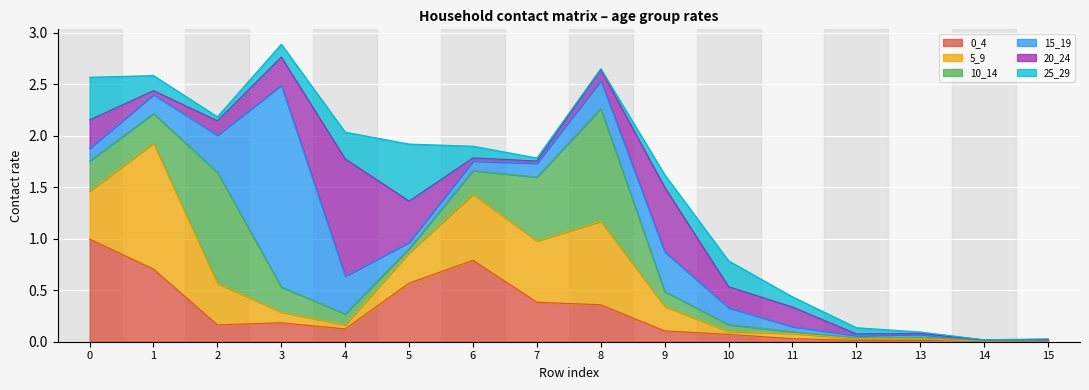

What is the sum of all 15_19 values?

4.2